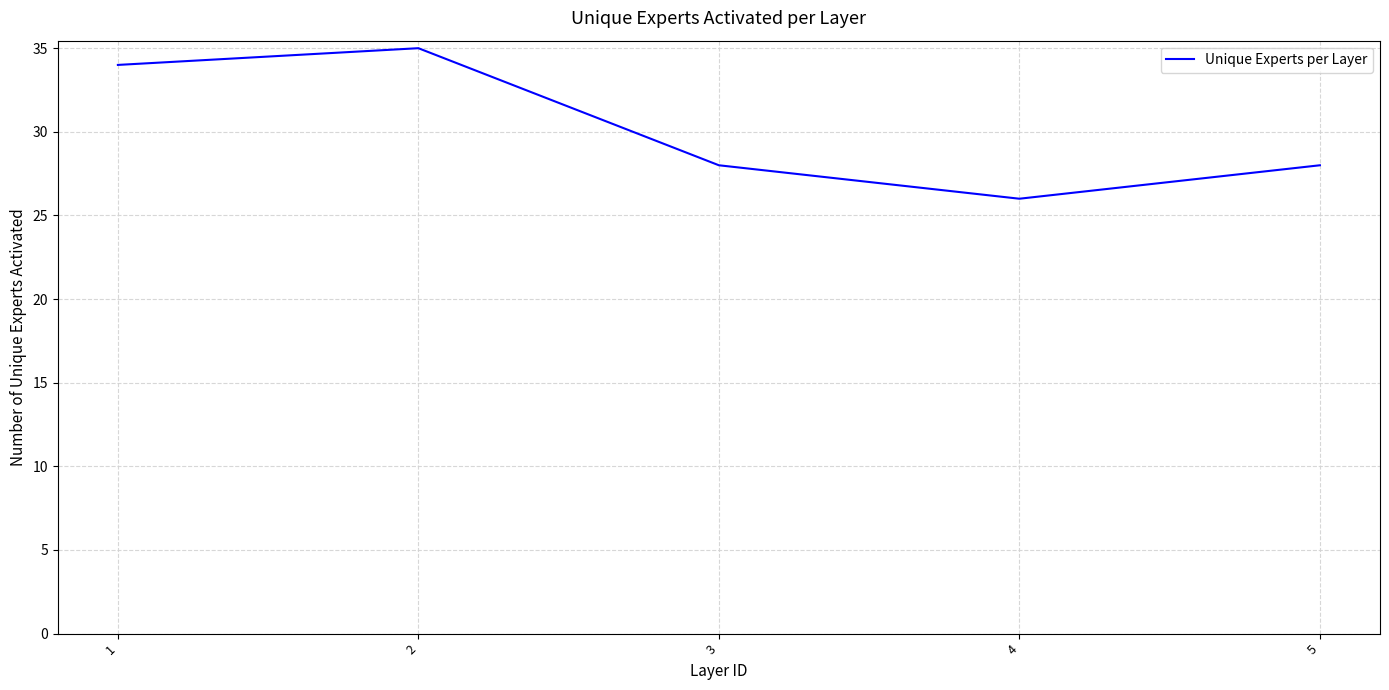

What is the difference between the maximum and minimum values?

9